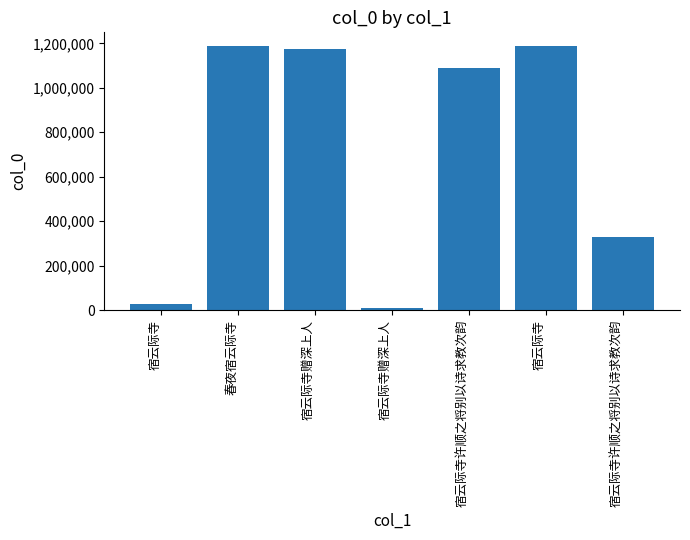

How many data points does each series have?

7